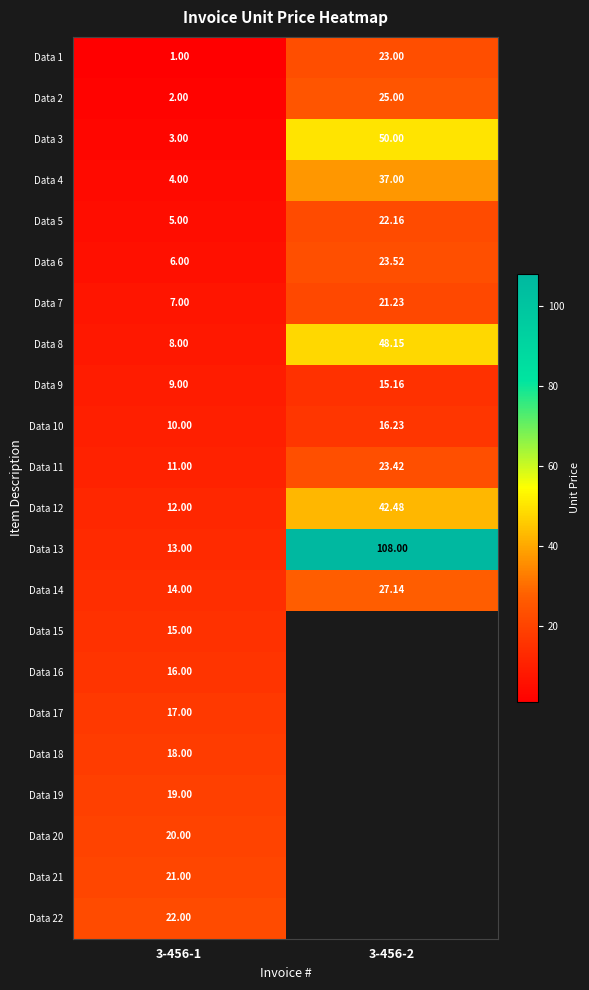

At 3-456-1, list the series in order from smallest to largest.

Data 1, Data 2, Data 3, Data 4, Data 5, Data 6, Data 7, Data 8, Data 9, Data 10, Data 11, Data 12, Data 13, Data 14, Data 15, Data 16, Data 17, Data 18, Data 19, Data 20, Data 21, Data 22